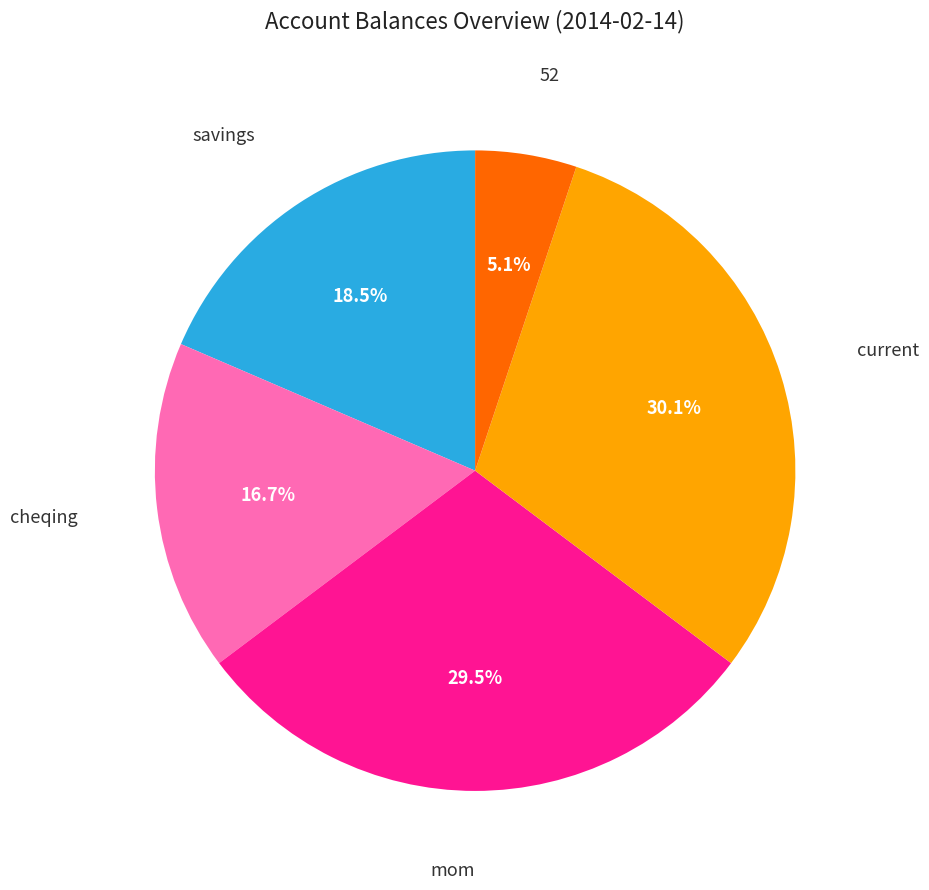

To the nearest percent, what is the difference between the largest and smallest slice percentages?

25%